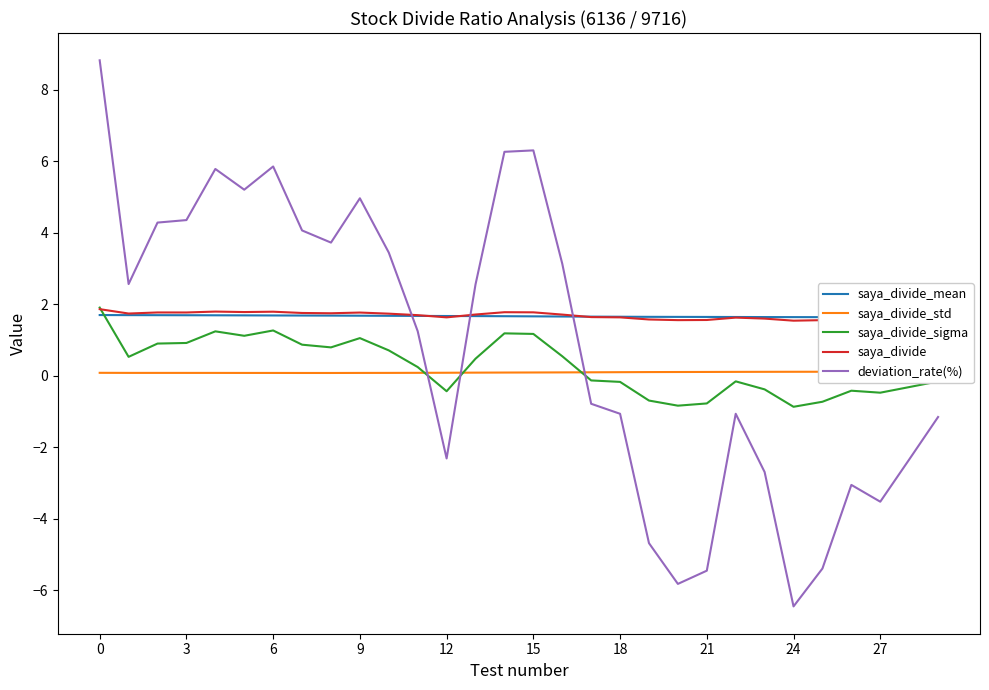

Is it true that saya_divide_mean equals 1.6 at 27?

True